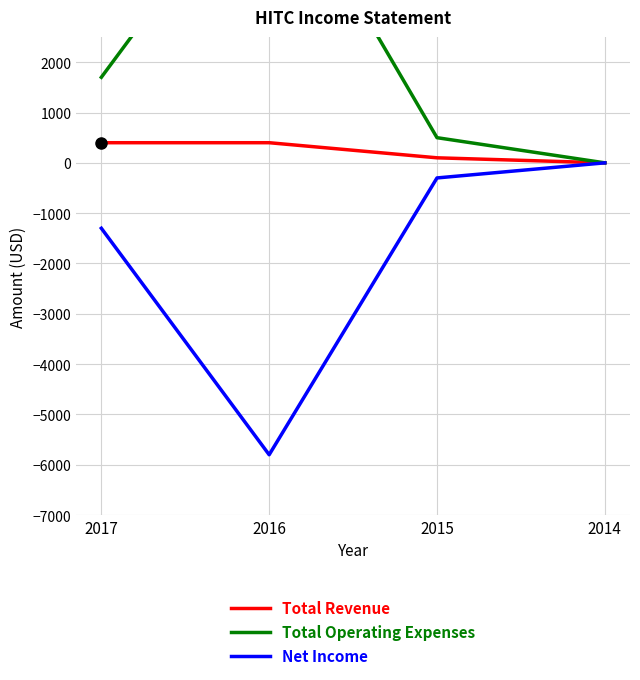

What is the value of the Net Income point at the 1st from the left?

-1300